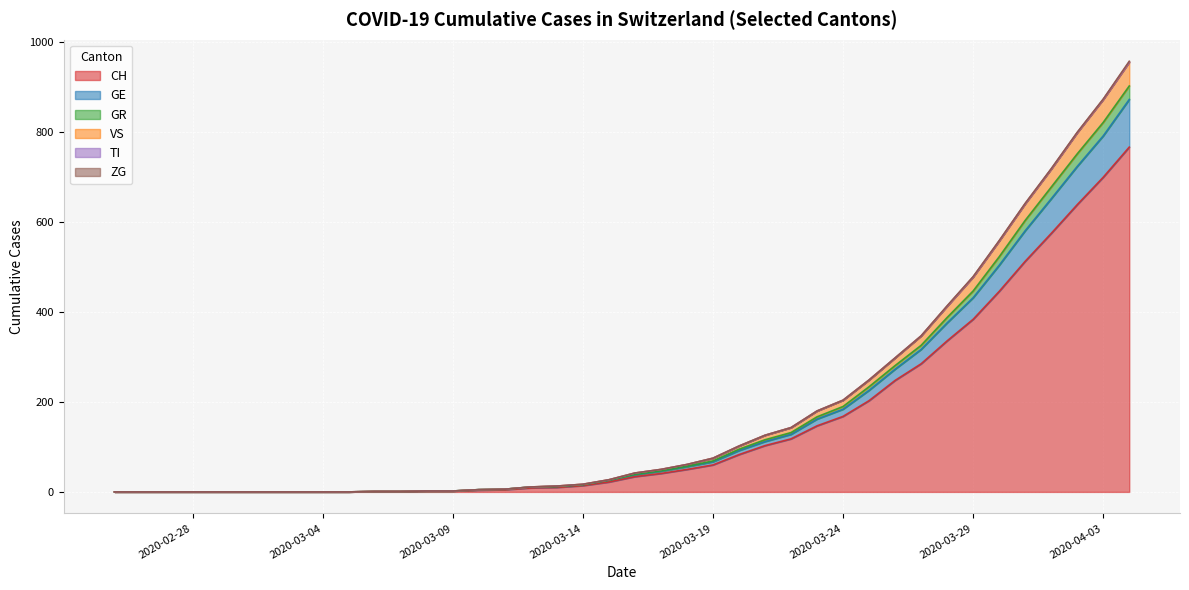

Between 2020-02-29 and 2020-03-01, which is larger?

2020-02-29